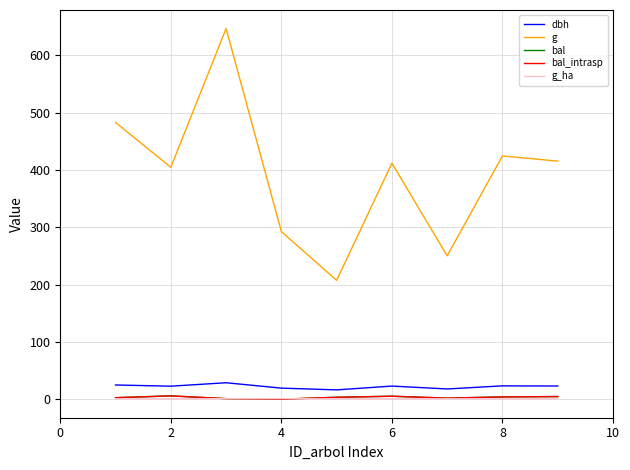

What is the difference between the maximum and minimum values in the dbh series?

12.4